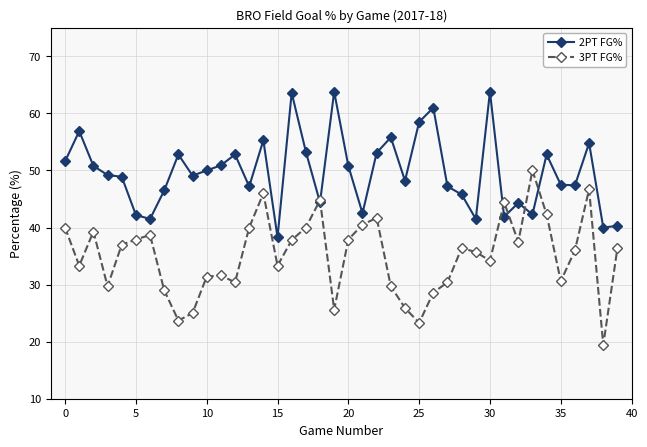

What is the value of the 3PT FG% point at the 16th from the left?

33.3